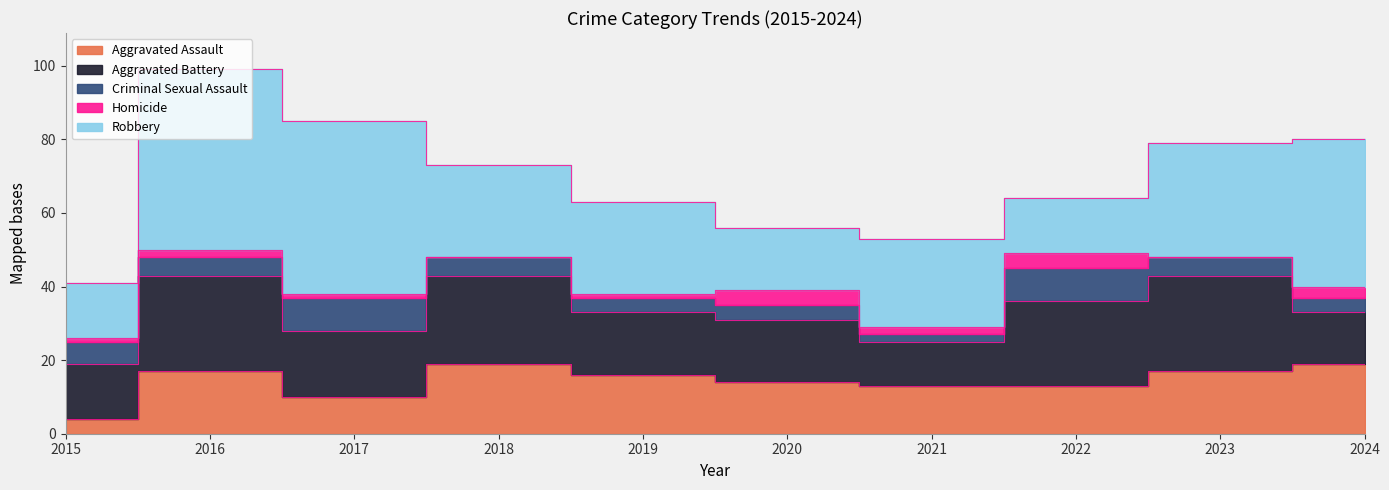

Is the value of Robbery at 2022 greater than the value of Homicide at 2020?

Yes